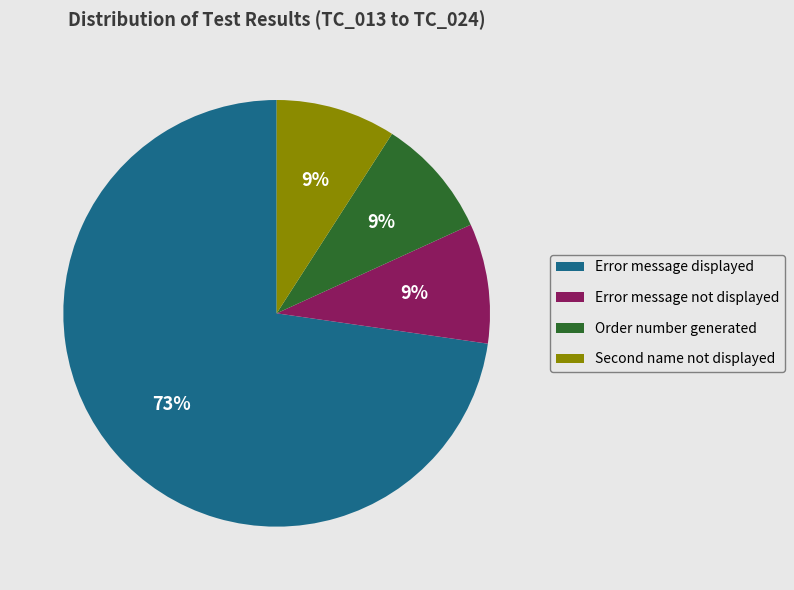

Which category has the biggest portion of the pie?

Error message displayed